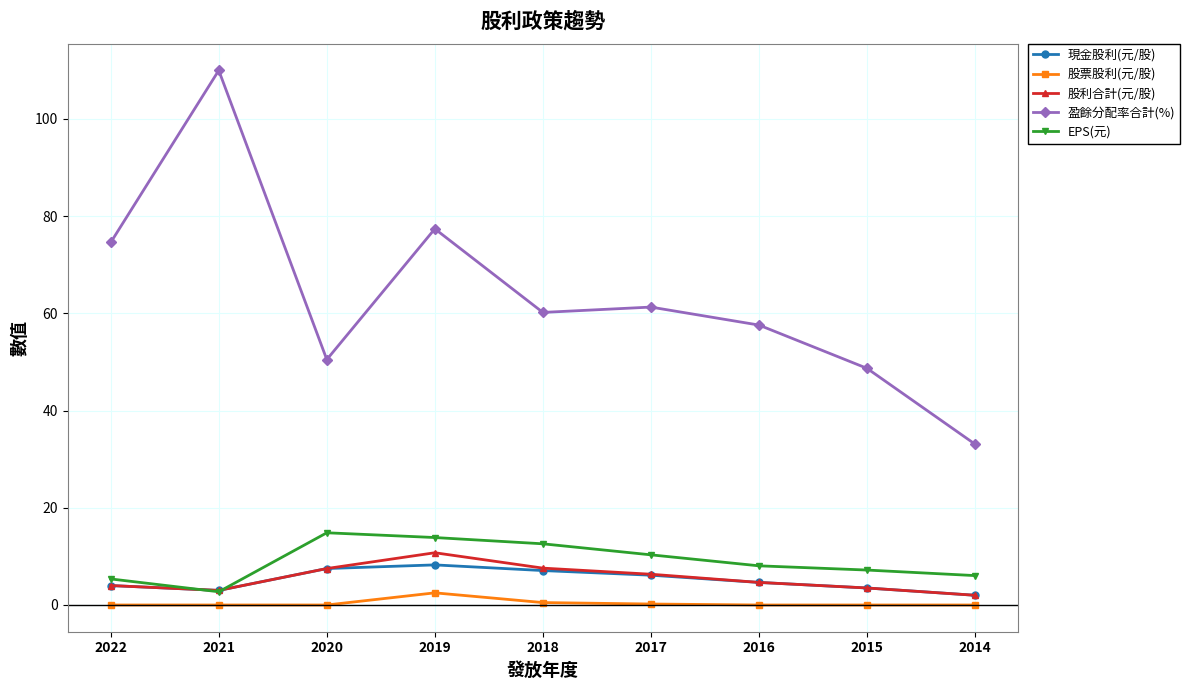

What is the difference between the maximum and second lowest values in the 股票股利(元/股) series?

2.5